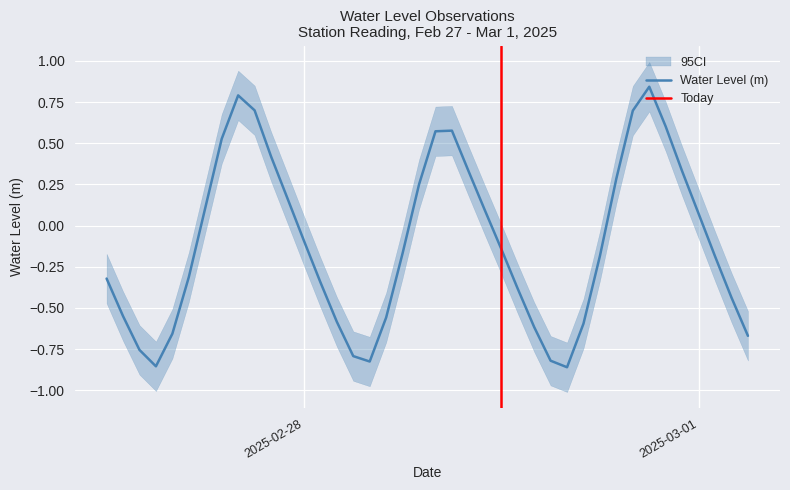

What is the value of the 18th point from the left?

-0.6